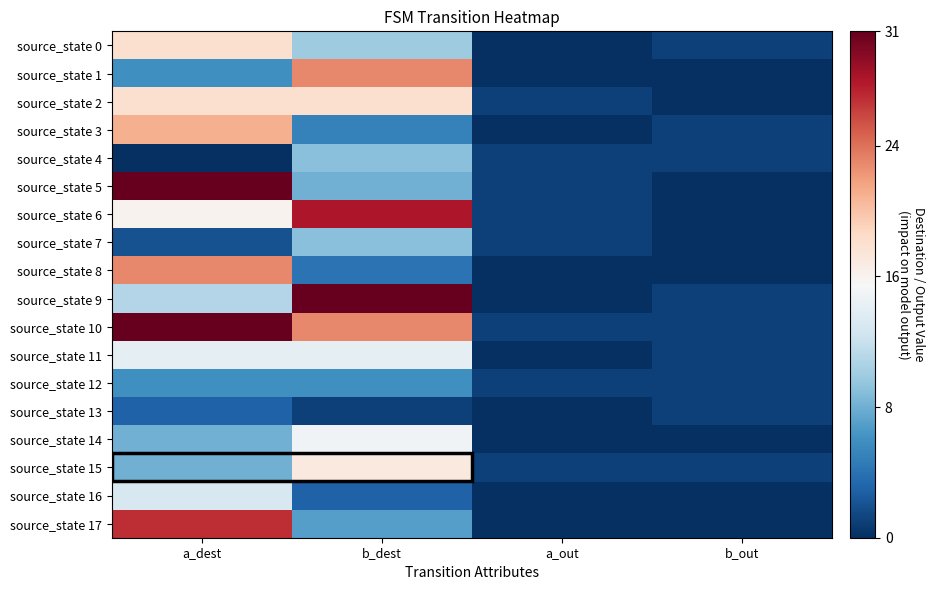

At how many categories does at least one series exceed 0?

2